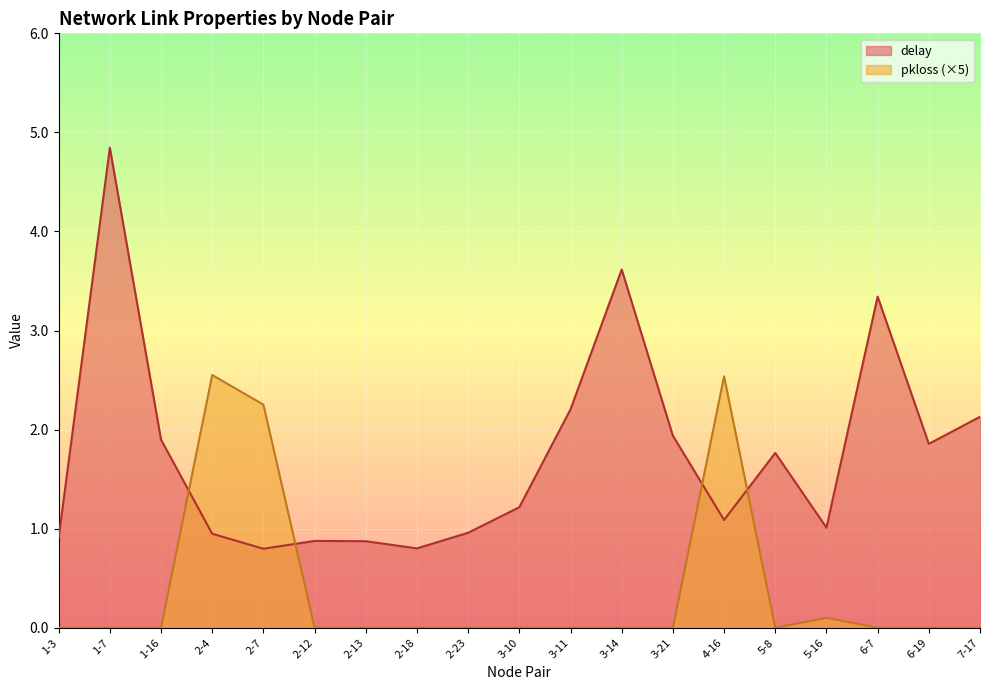

The value of delay at 1-7 is 4.8. True or false?

True